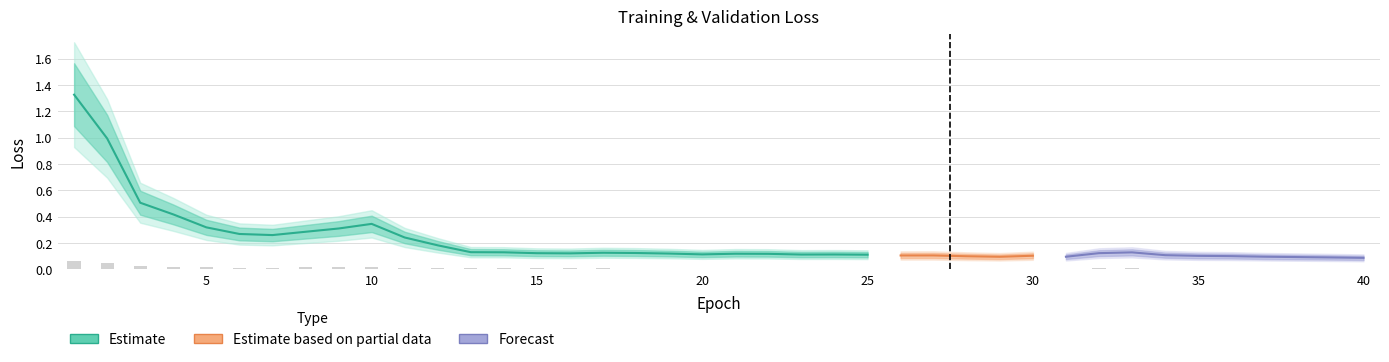

How many groups of bars are there?

40